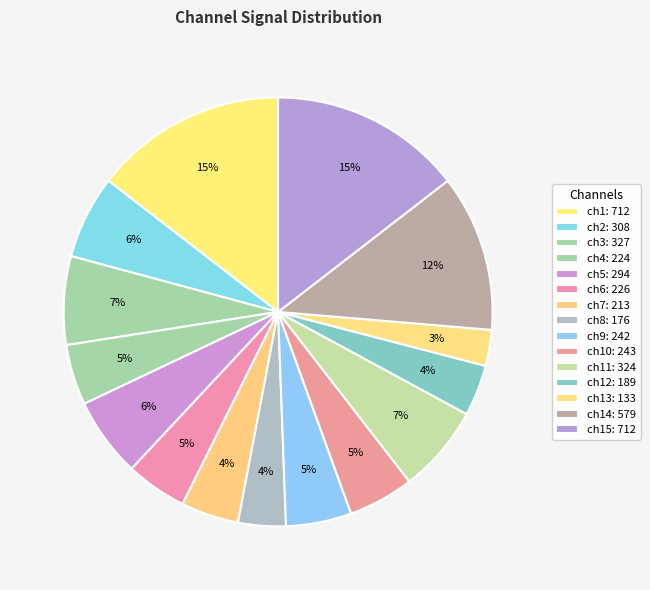

How many slices are in this pie chart?

15